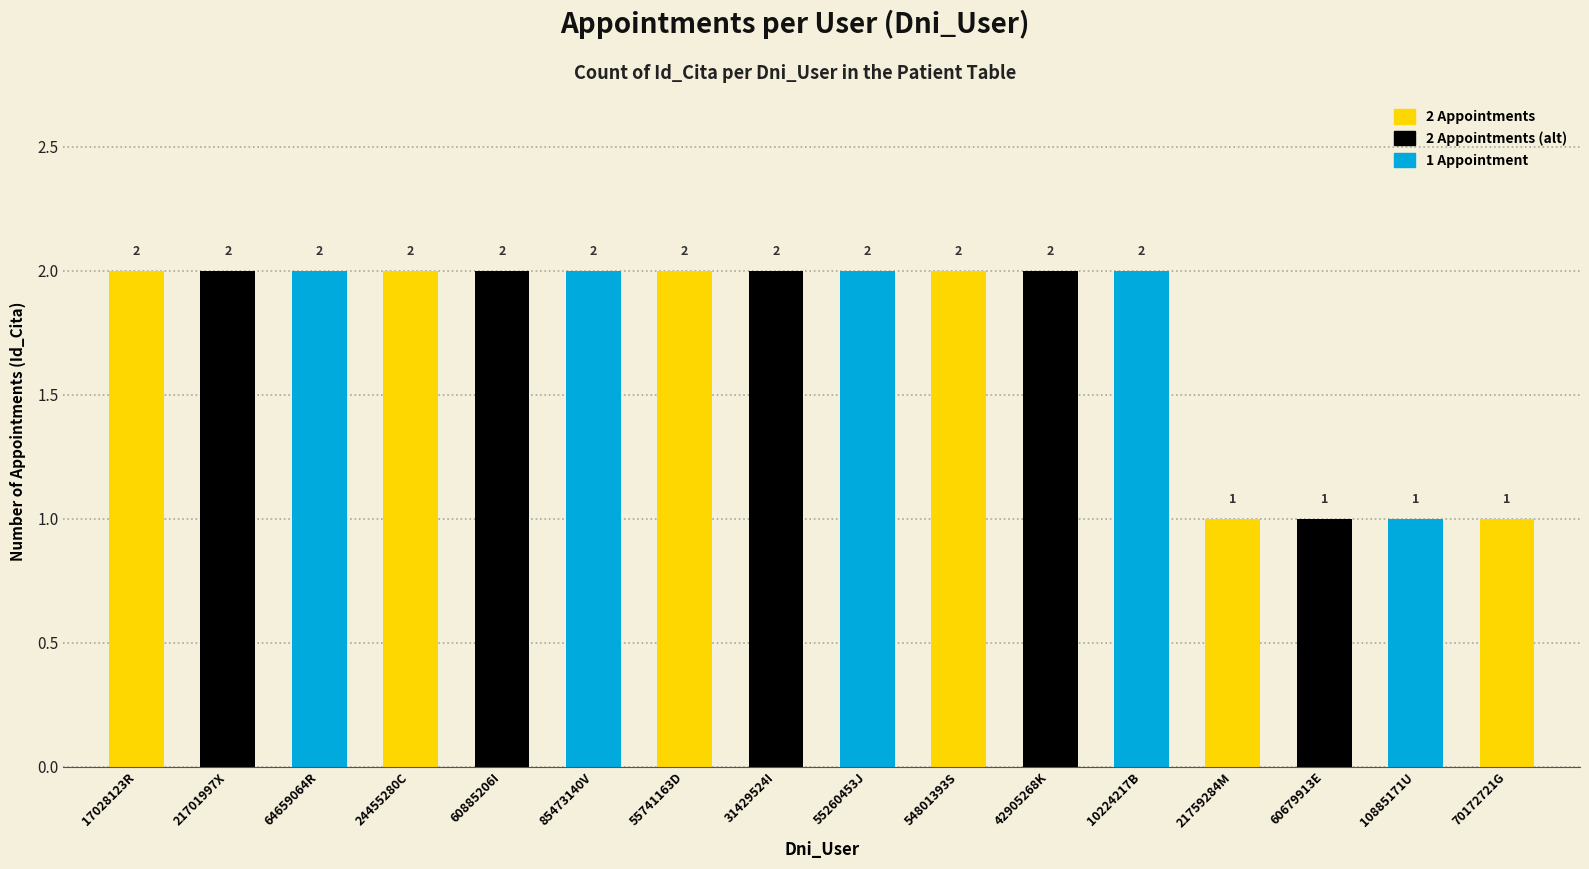

What is the value of the 15th bar from the left?

1